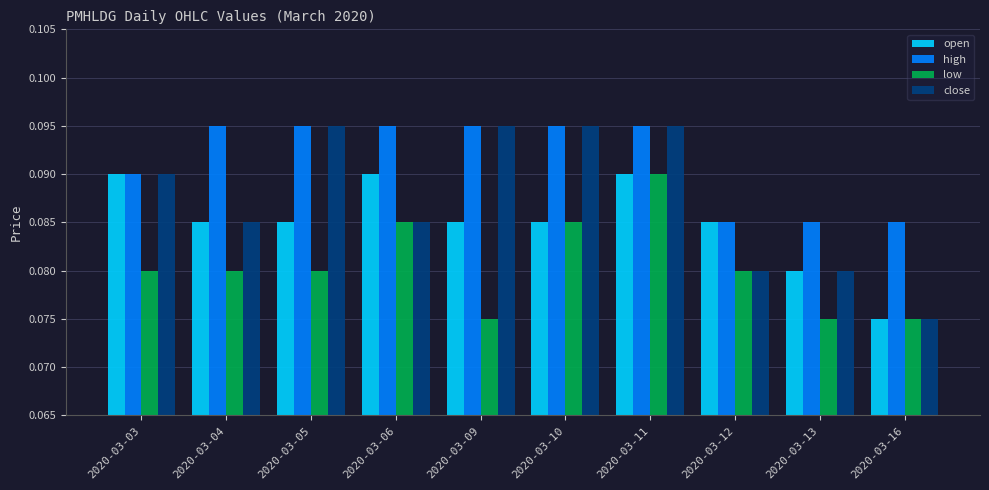

List the series in order of their overall mean, lowest first.

low, open, close, high